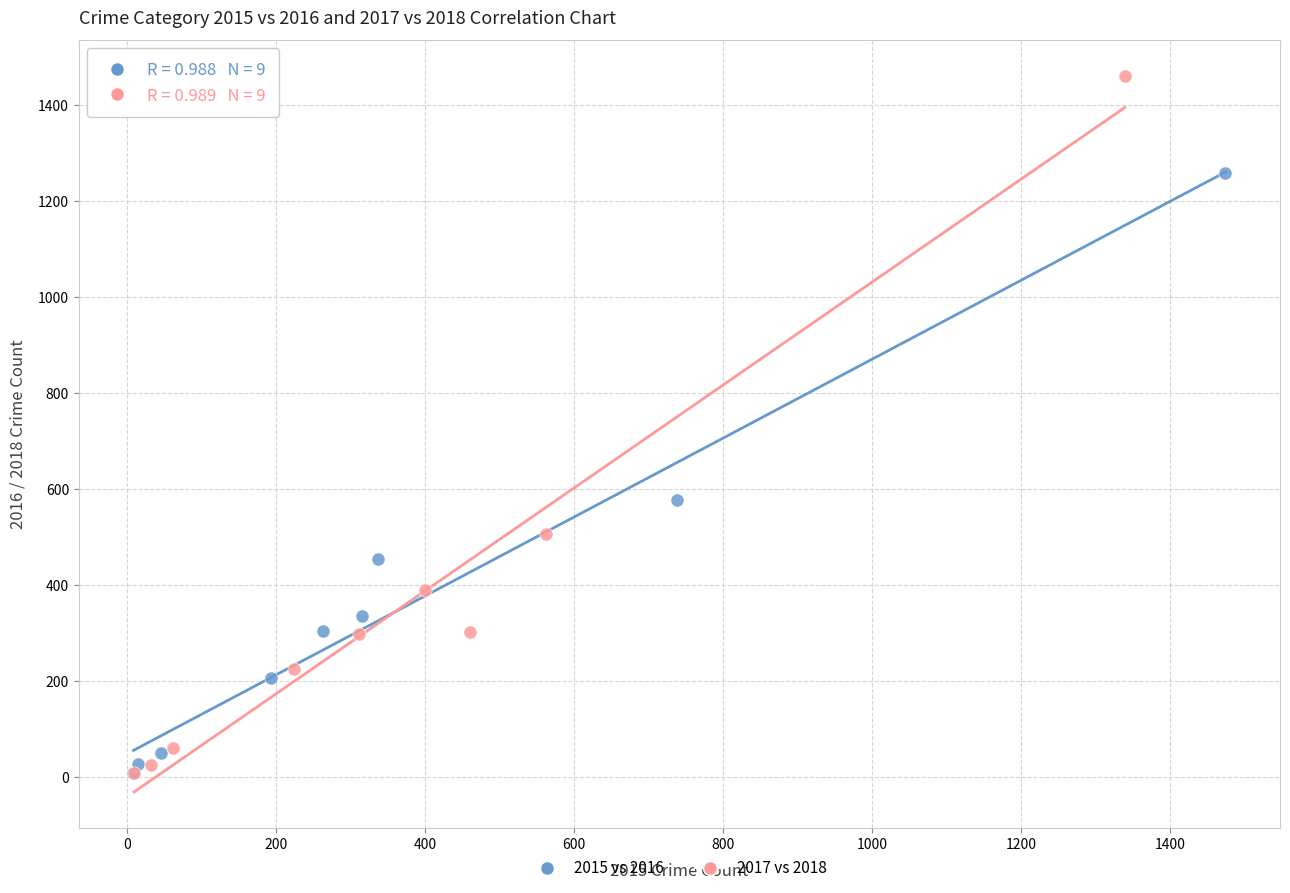

Which series contains the highest Y value?

2017 vs 2018